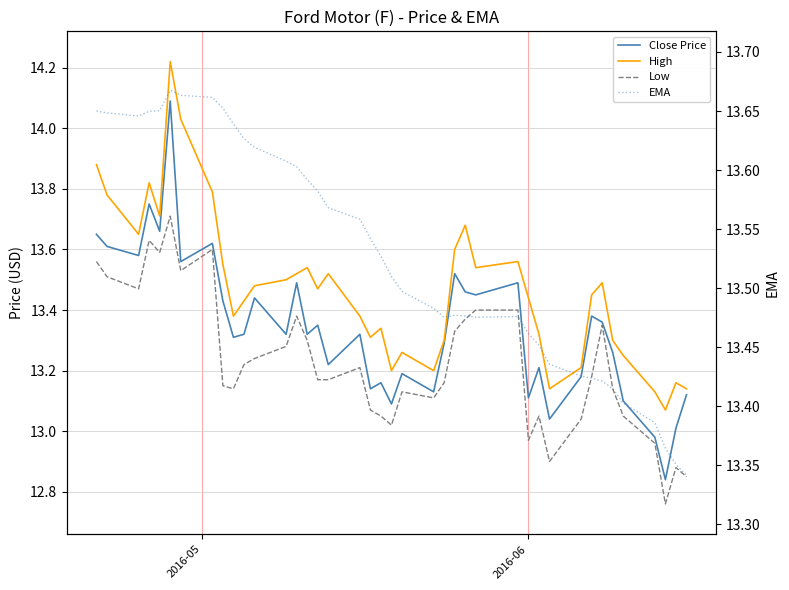

How many data points in Close Price are above 13?

38